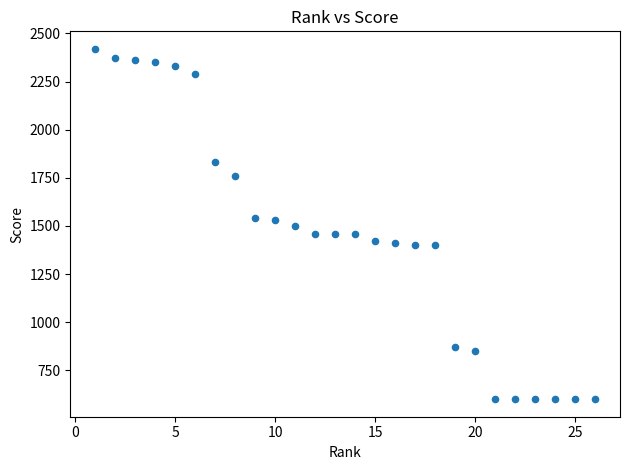

What is the range of X values (max minus min)?

25